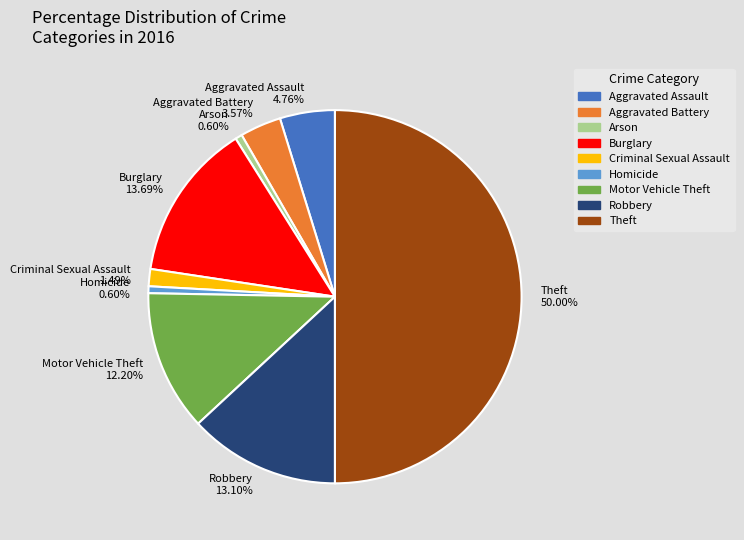

How many segments does this pie chart have?

9